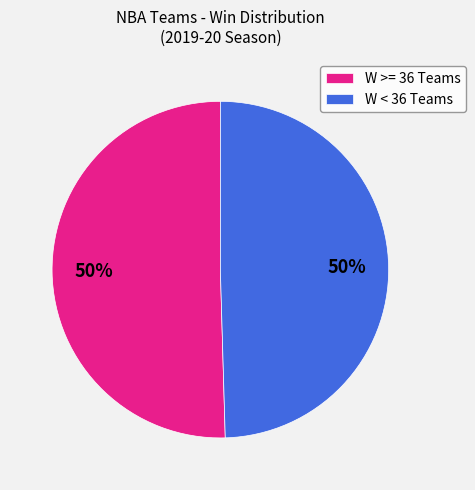

What percentage is the W >= 36 Teams slice, to the nearest percent?

50%